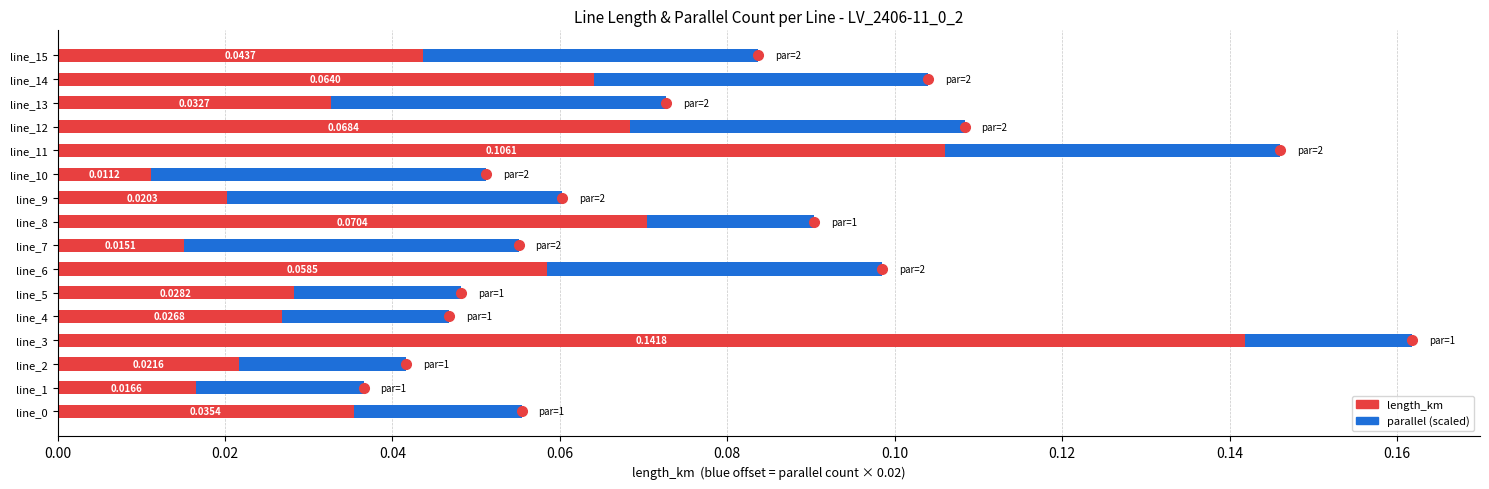

At which category is the sum across all series the highest?

line_3